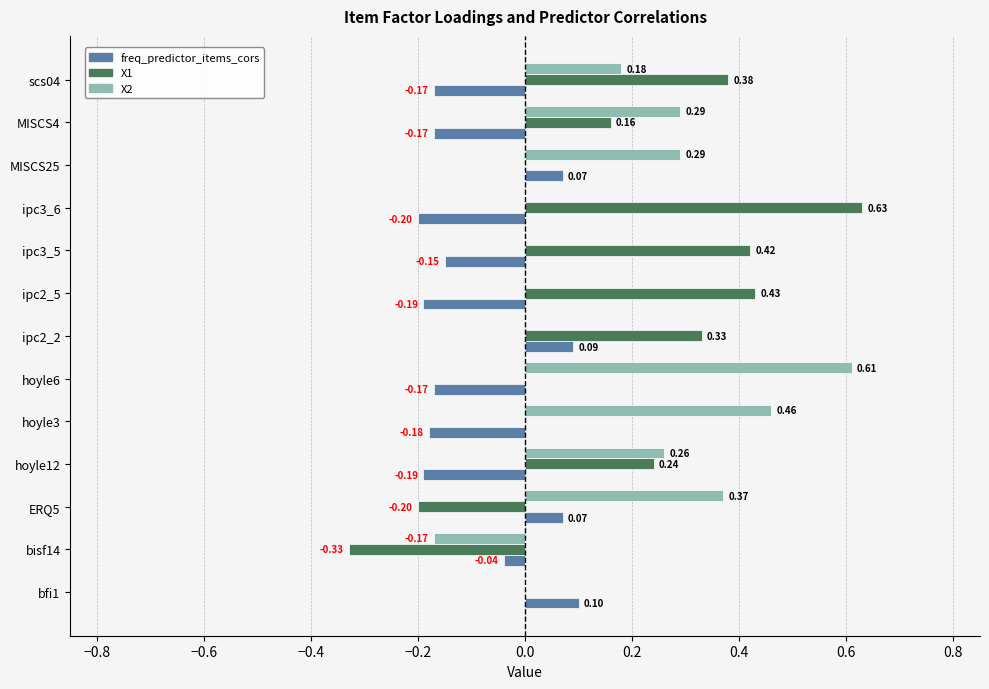

Which series has the largest total across all categories?

X2